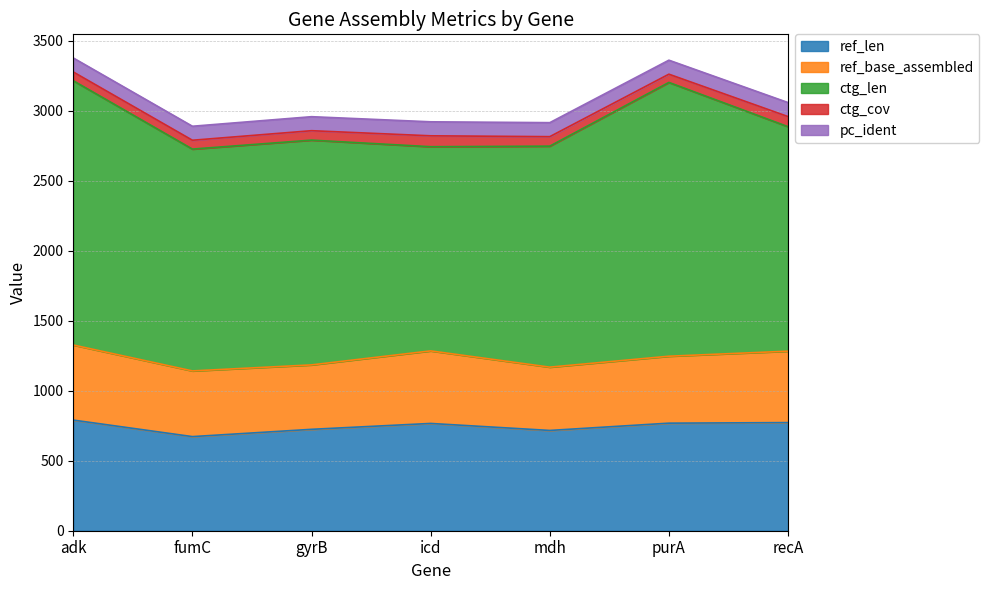

What is the minimum value shown in the chart?

58.8